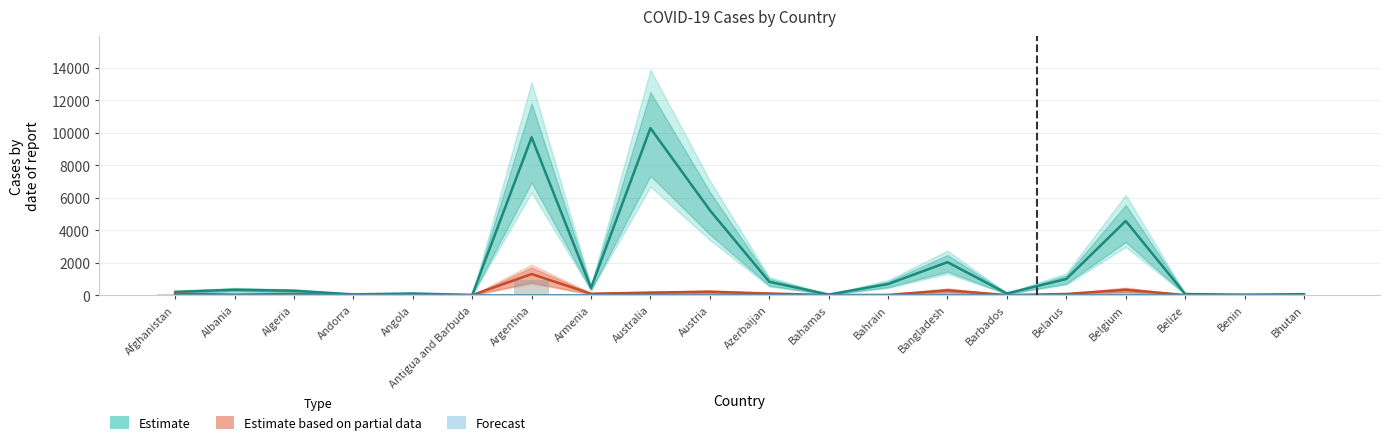

Rank the series by their maximum value, from highest to lowest.

Estimate (Confirmed/1k), Estimate based on partial data (Deaths/100), Forecast (Recovered scaled)